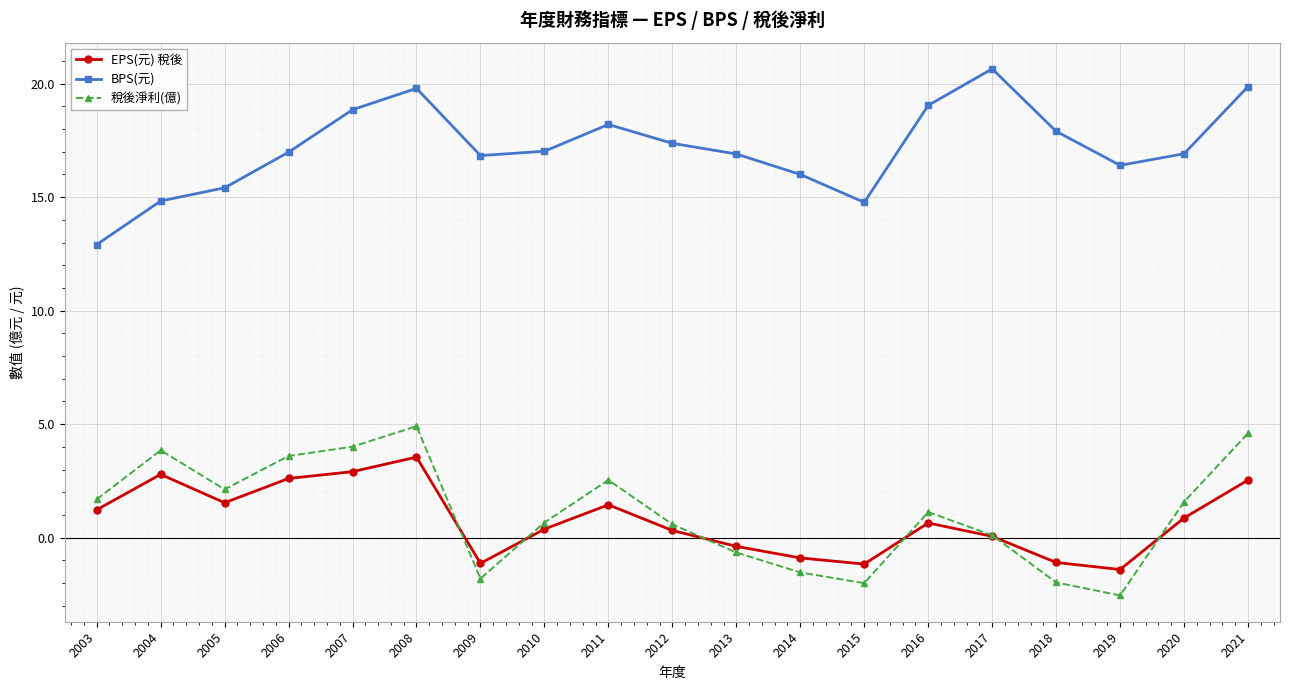

The EPS(元) 稅後 series shows -1.2 at 2015. True or false?

True